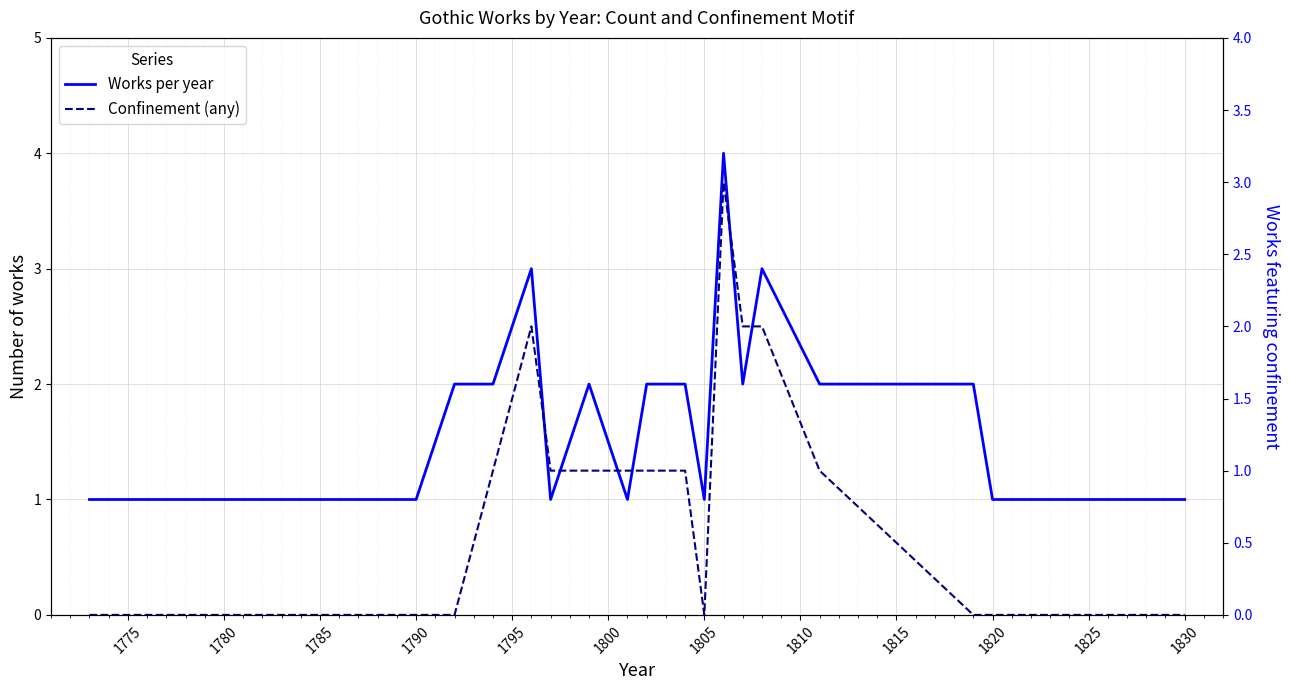

How many lines are shown in the chart?

2